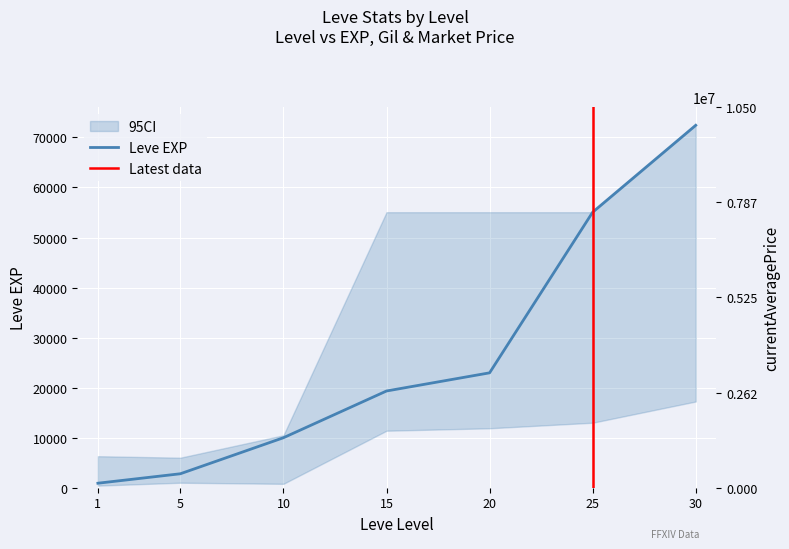

Which series has the largest range (max minus min)?

currentAveragePrice